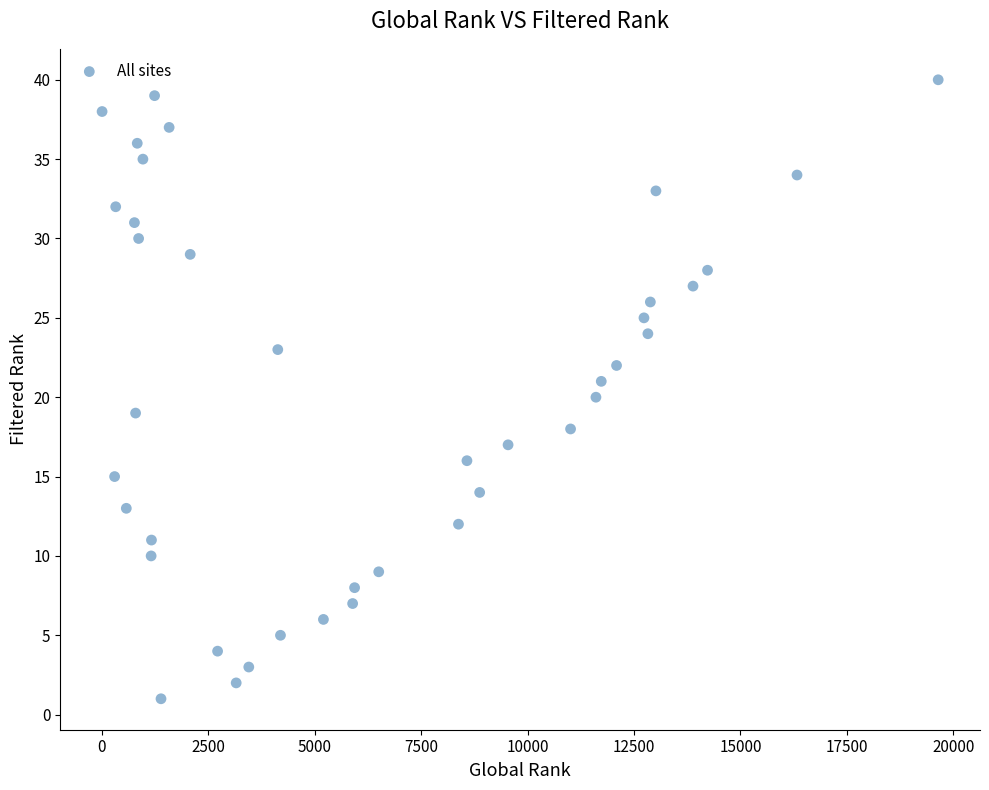

What is the range of Y values (max minus min)?

39